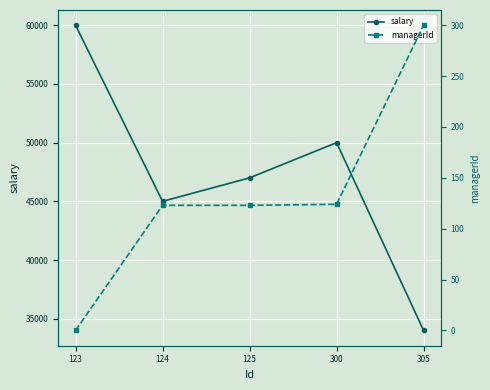

At which category is the sum across all series the highest?

123